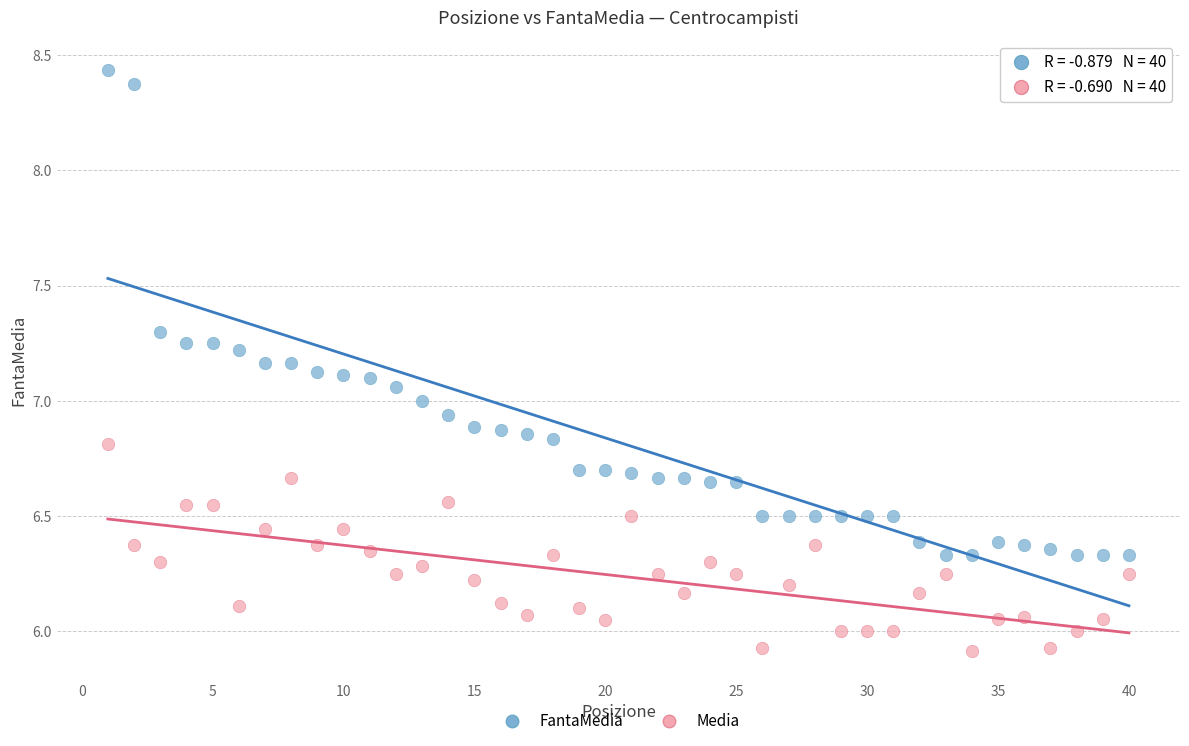

Which series reaches the maximum Y coordinate?

FantaMedia